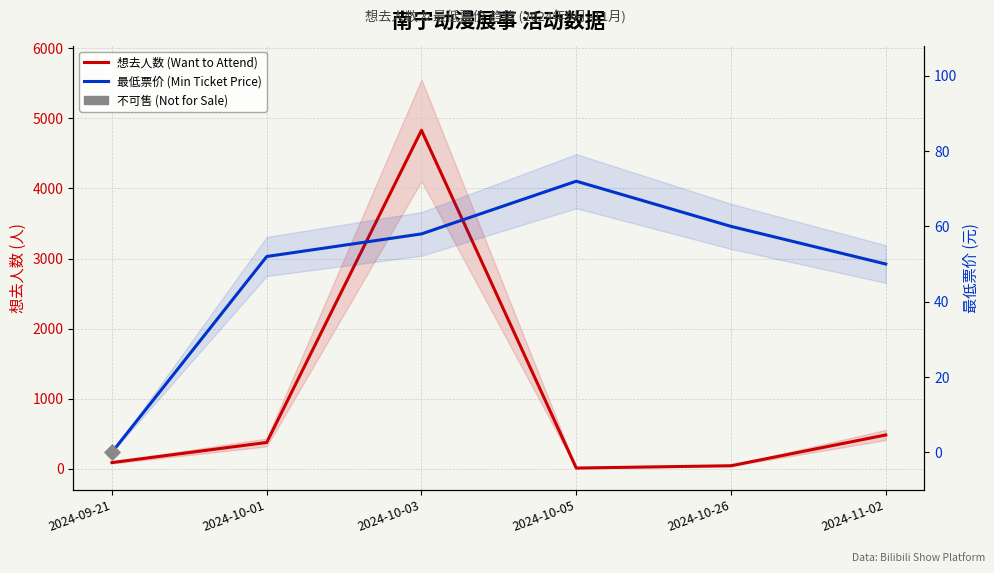

Which series reaches the maximum Y coordinate?

想去人数 (Want to Attend)